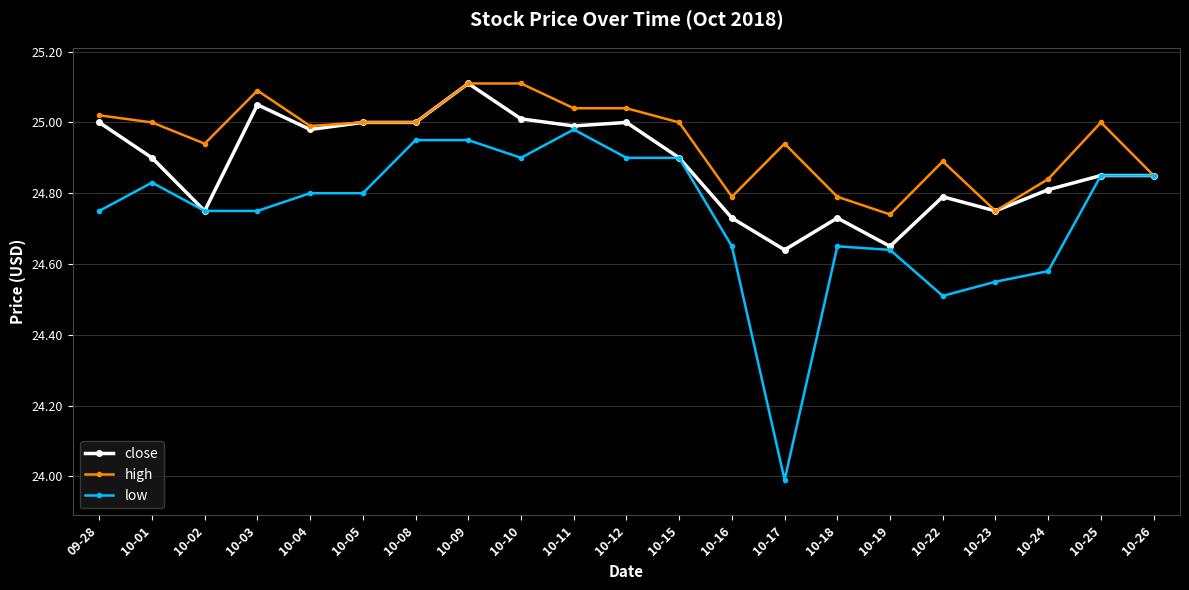

List the series in order of their overall mean, lowest first.

low, close, high